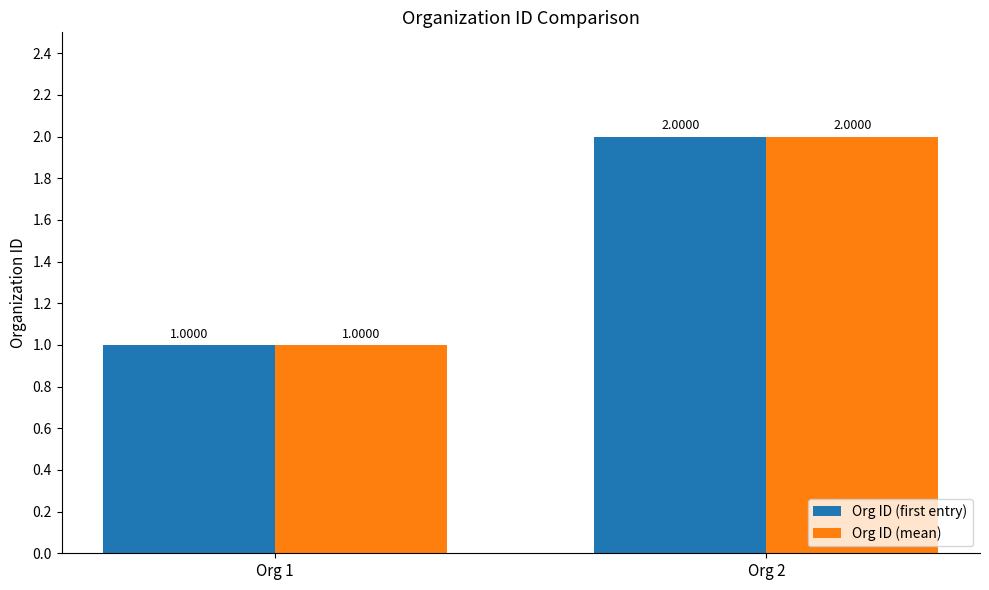

What is the average value of the Org ID (mean) series?

2